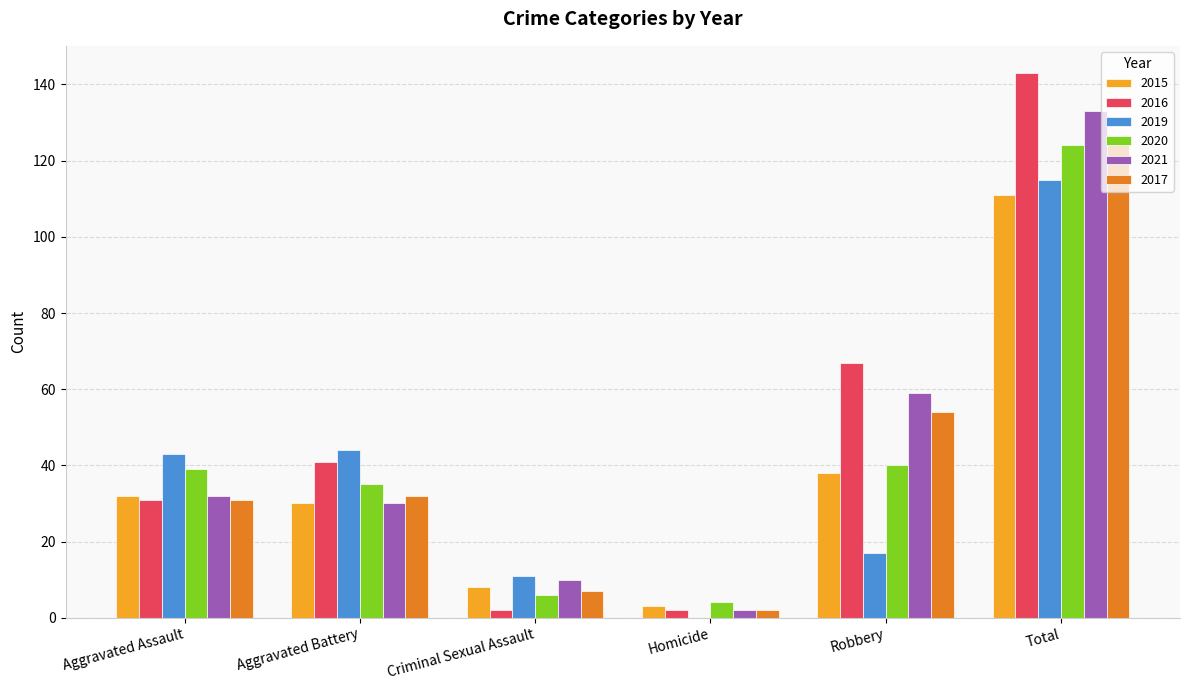

What is the total value across all series at Aggravated Assault?

208